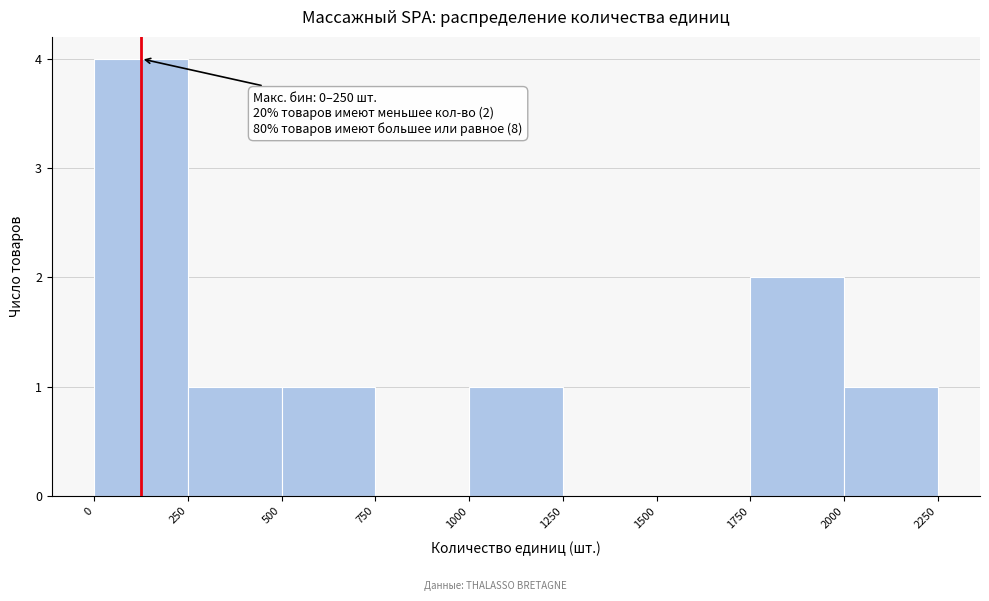

Which range on the x-axis has the tallest bar?

0 to 250